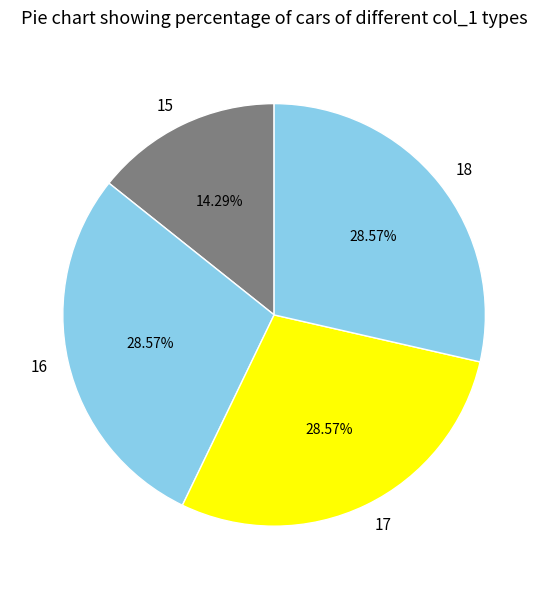

To the nearest percent, what is the difference between the largest and smallest slice percentages?

14%